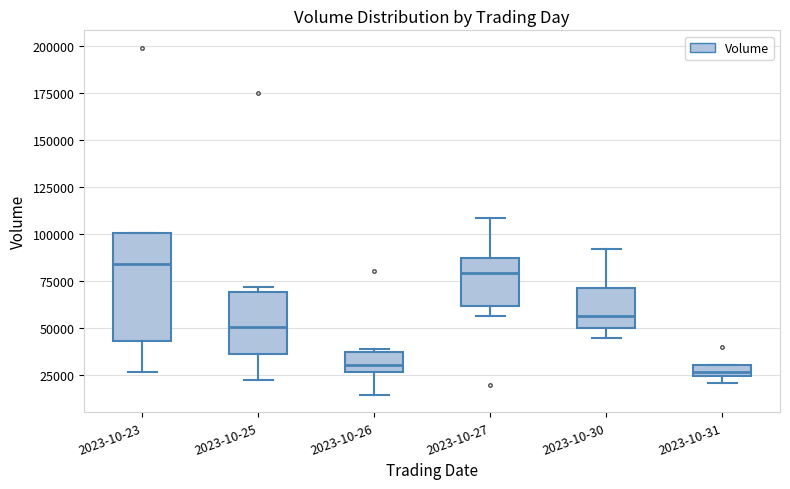

Which box is the tallest, from its lower edge to its upper edge?

2023-10-23